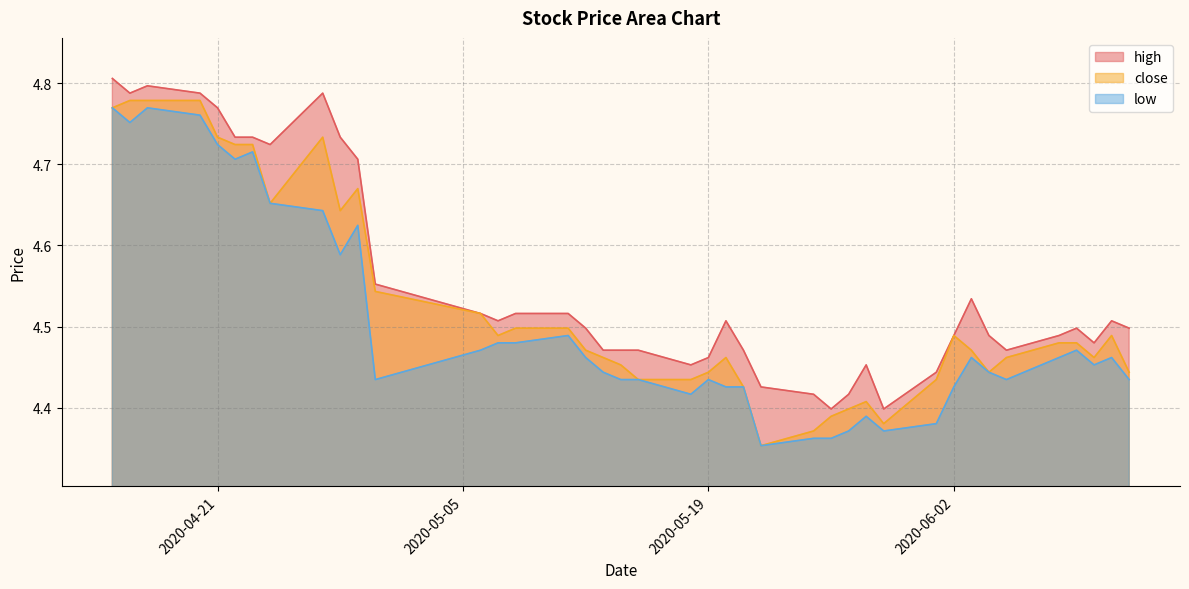

What is the total value across all series at 2020-04-28?

14.0